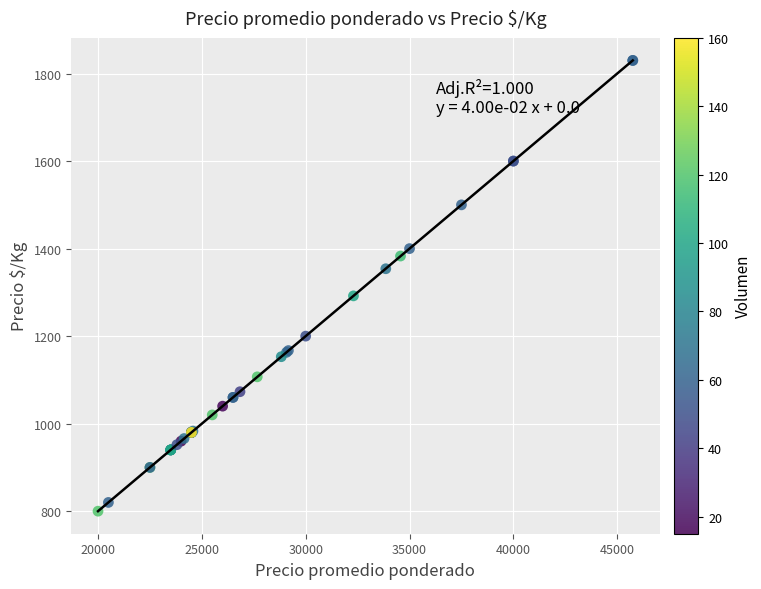

What Y value in the scatter plot is closest to 1315?

1292